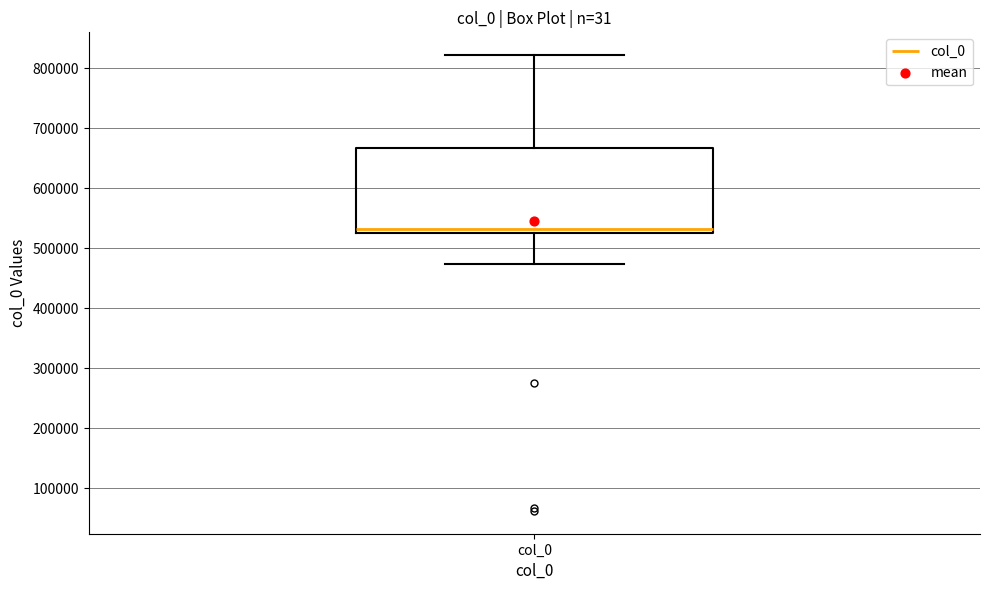

Transcribe this box plot: give where the median line is, the range the box spans, and where the two whiskers end, as read against the y-axis. The values are not printed on the chart, so give them approximately, as read against the axis.

median 530000 (just above the box's lower edge), box 530000 to 670000, whiskers 470000 to 820000